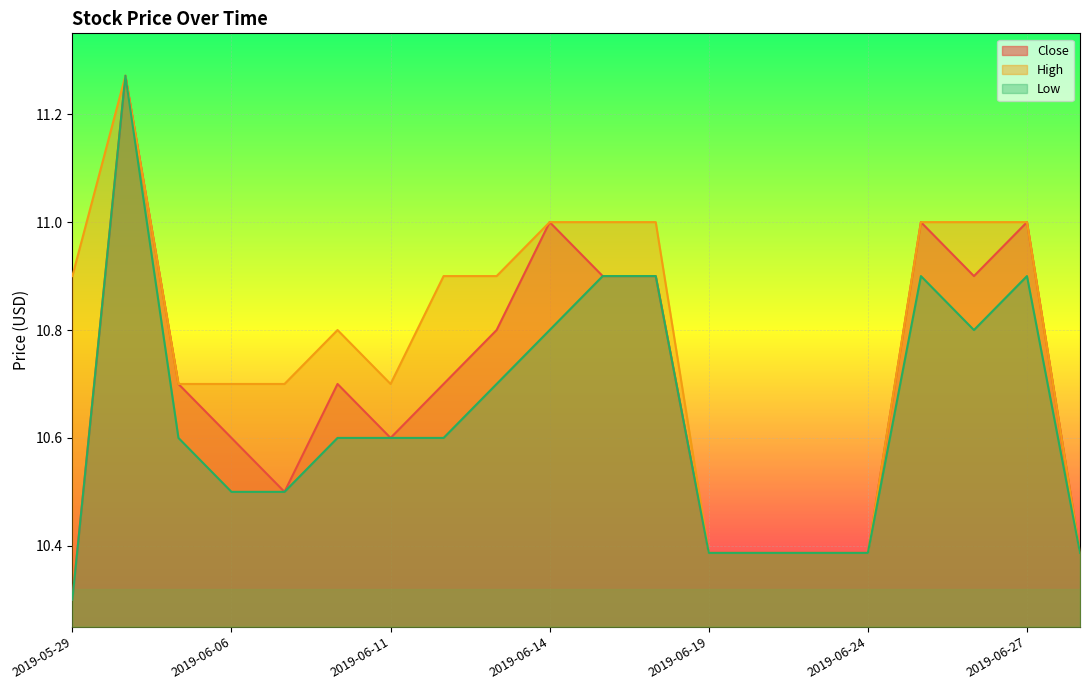

What is the minimum value for Low?

10.3